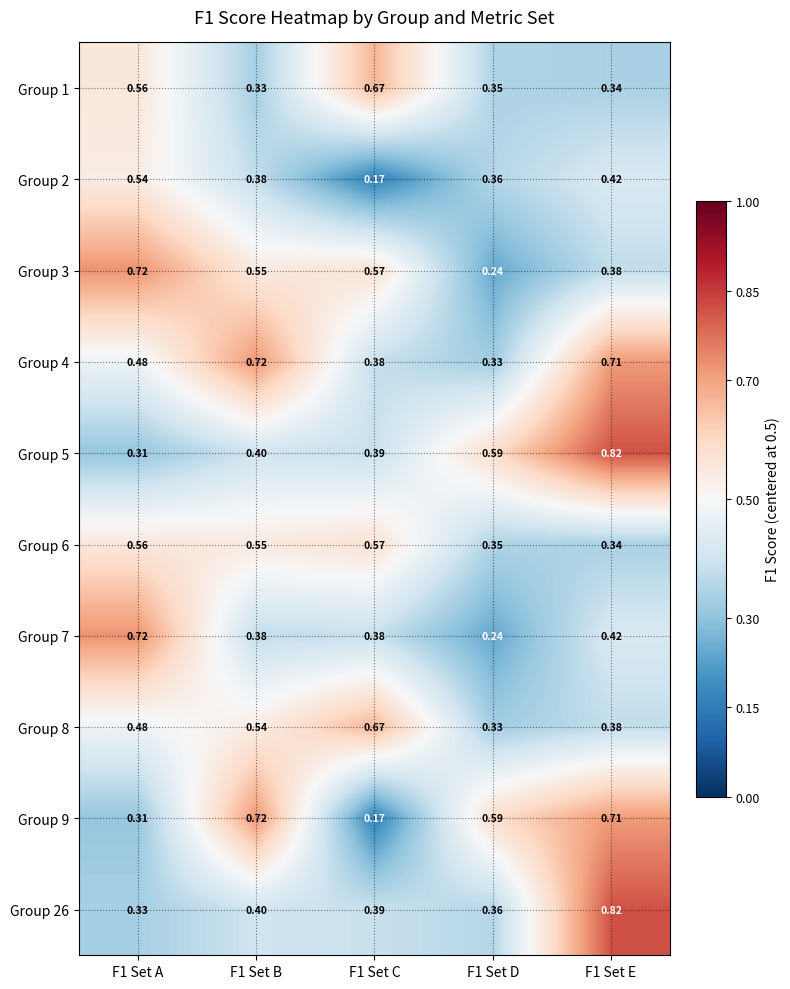

Is the value of Group 26 at F1 Set E greater than the value of Group 4 at F1 Set C?

Yes